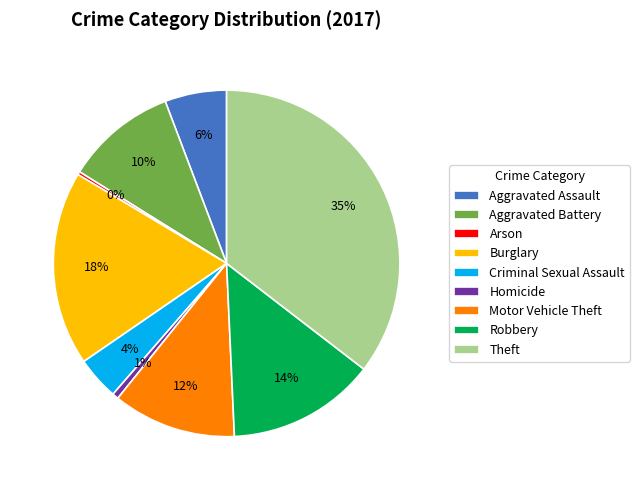

How many segments does this pie chart have?

9